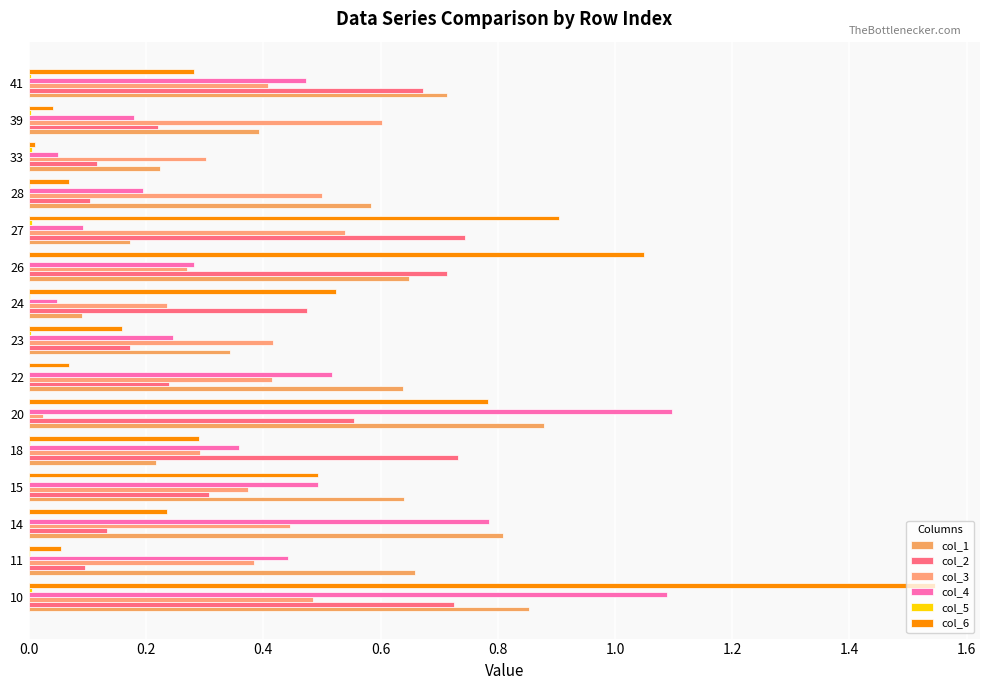

How many categories are shown in the chart?

15